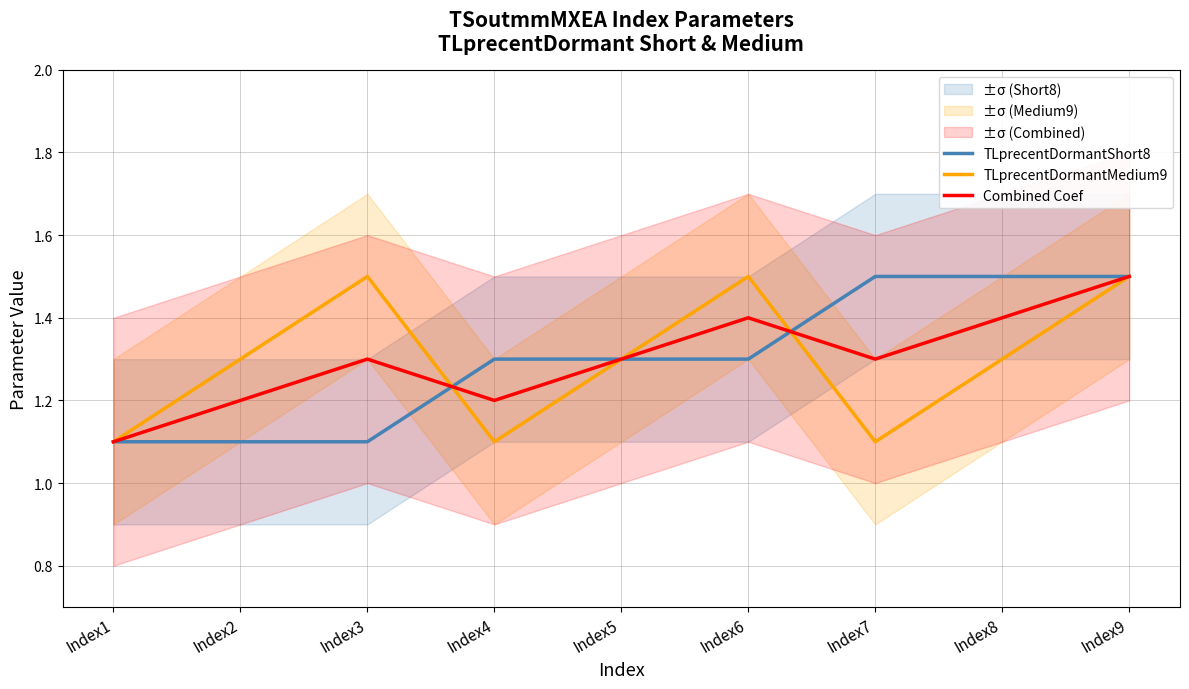

What value does the Combined Coef series have at Index9?

1.5